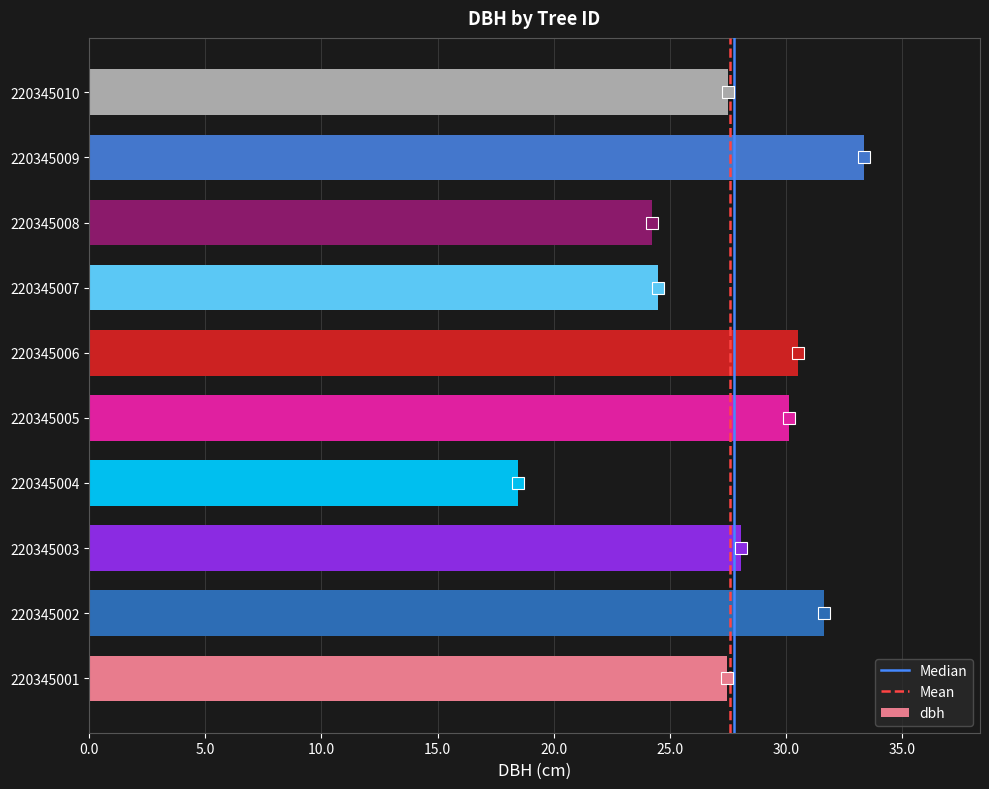

What is the sum of all values?

275.9